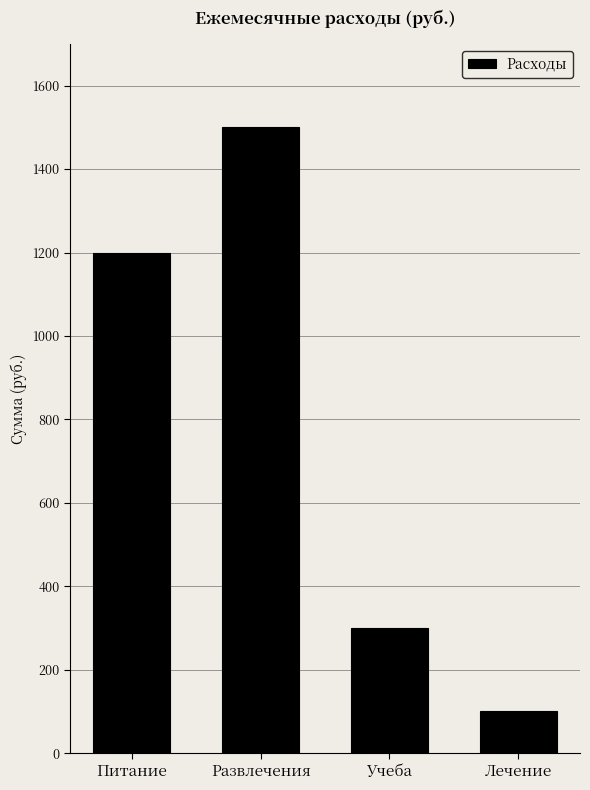

What is the label of the 3rd bar from the left?

Учеба